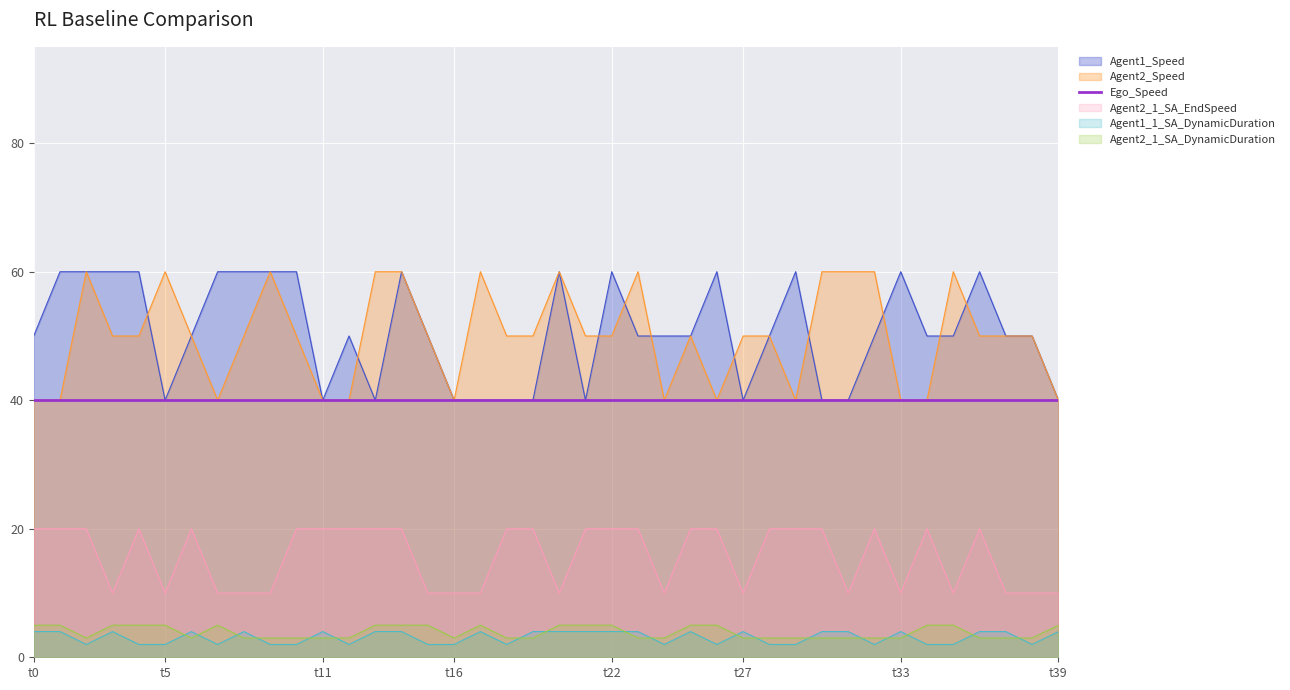

What is the minimum value for Agent1_Speed?

40